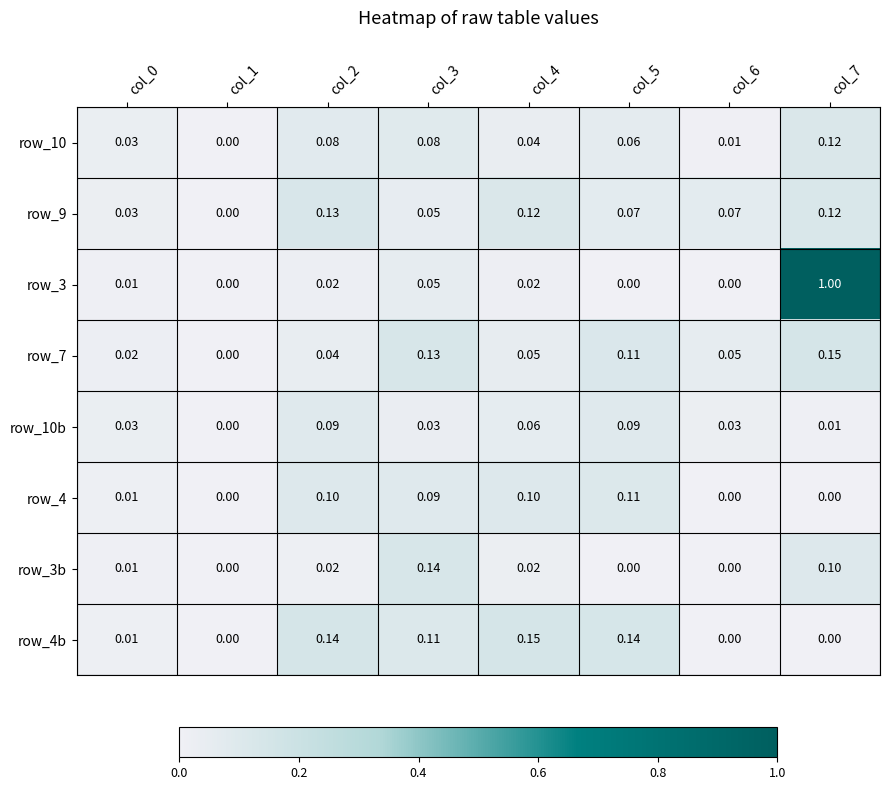

Which series changed the most between col_0 and col_4?

row_4b